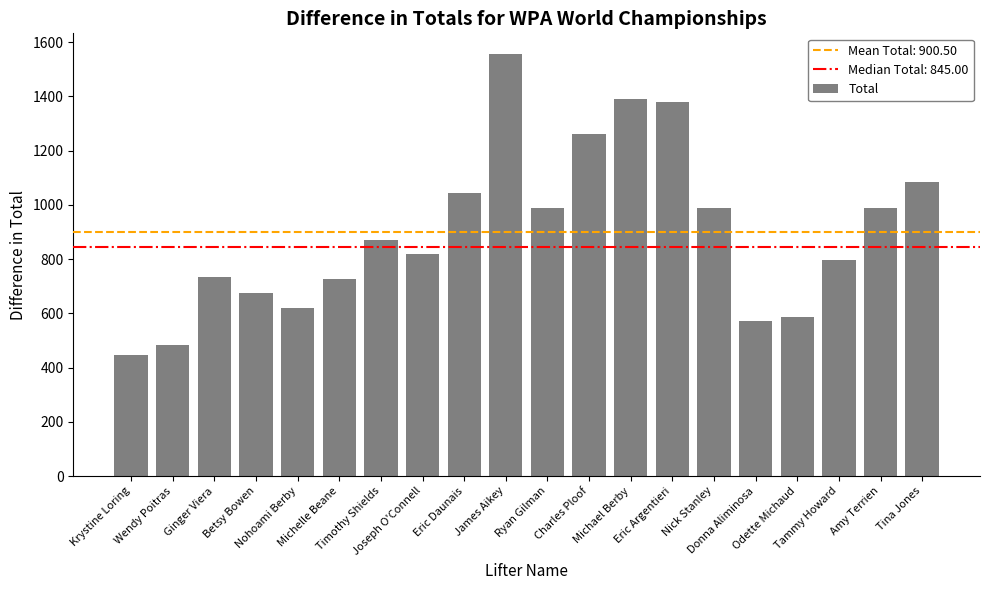

What is the smallest value displayed?

445